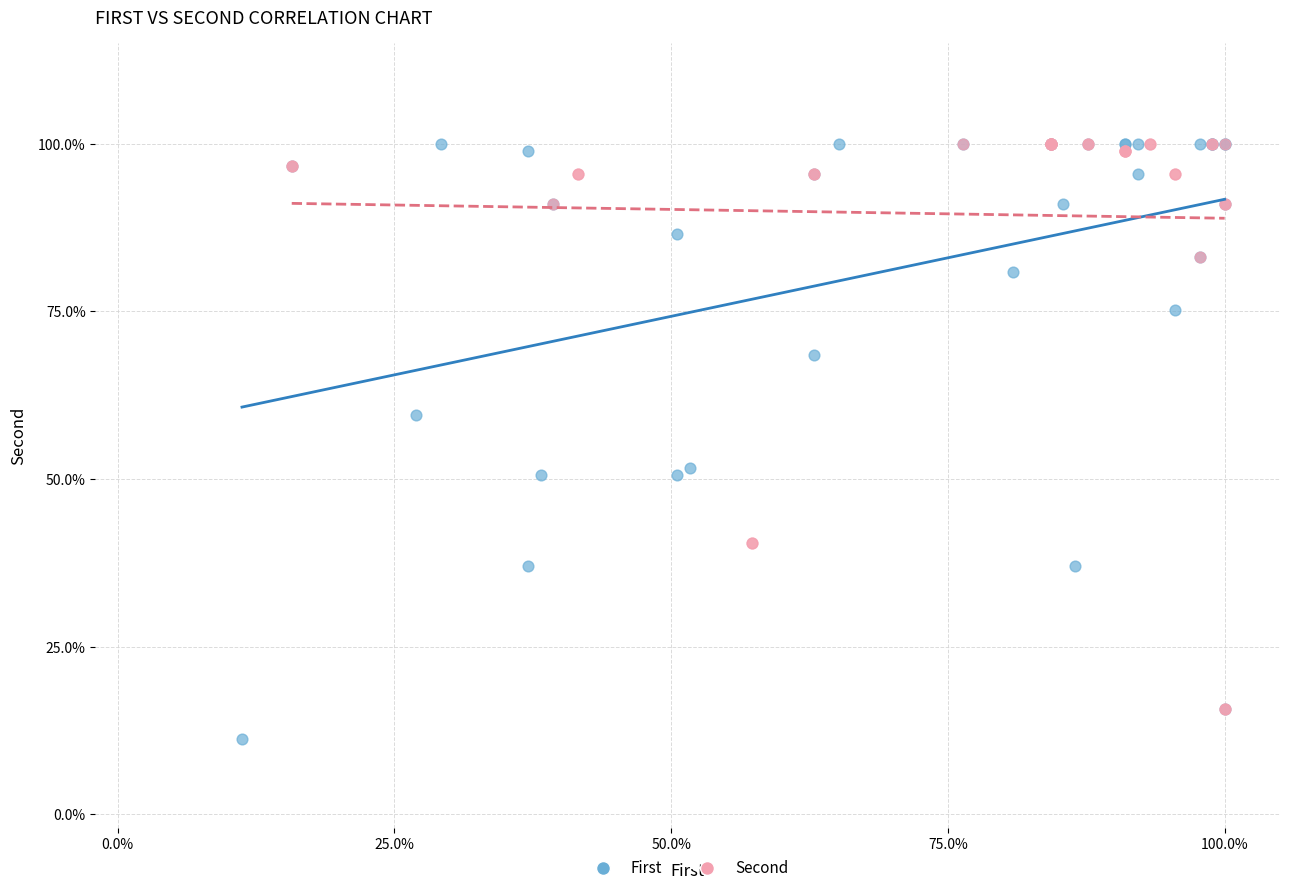

Which series reaches the minimum Y coordinate?

First